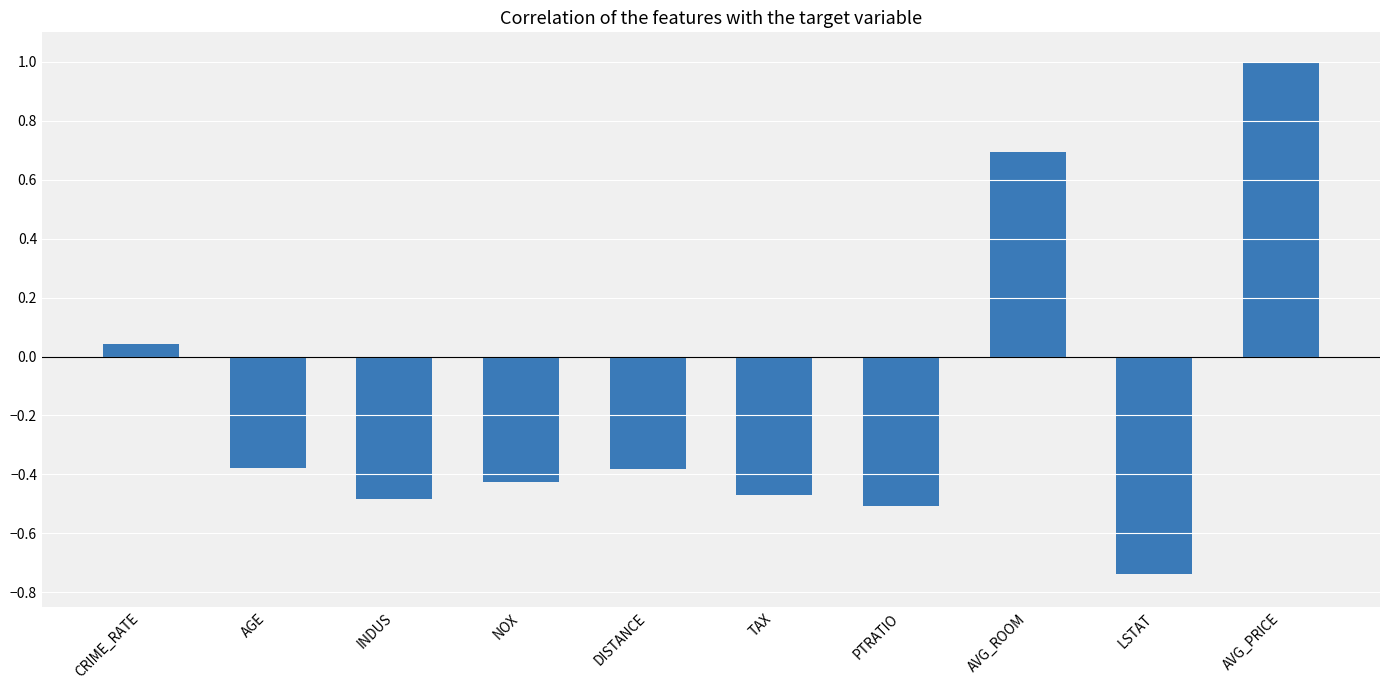

Is it true that the value at PTRATIO is -0.5?

True